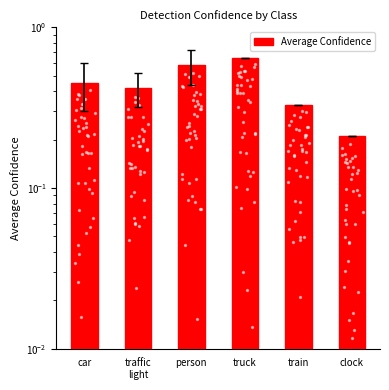

What is the change in value from person to truck?

+0.1